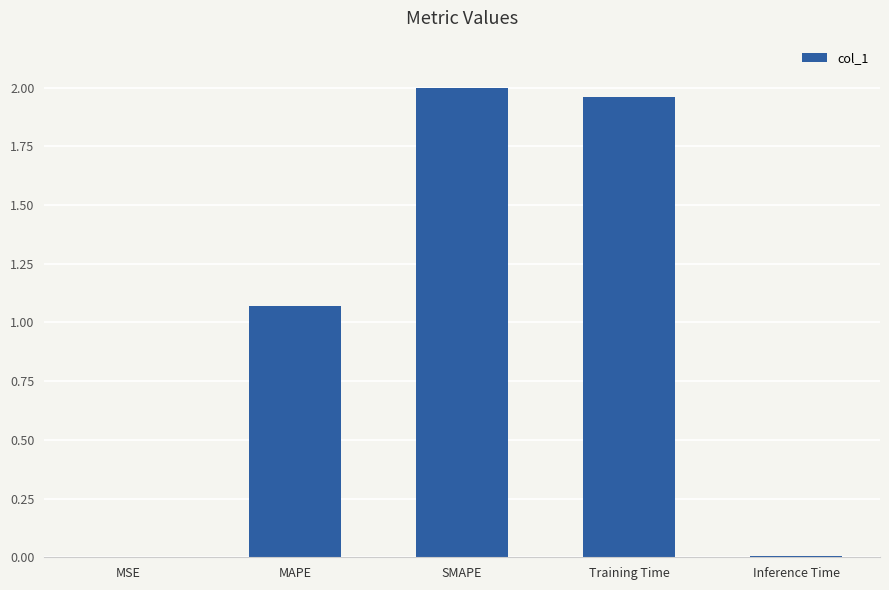

What is the difference between the values at MAPE and SMAPE?

0.9